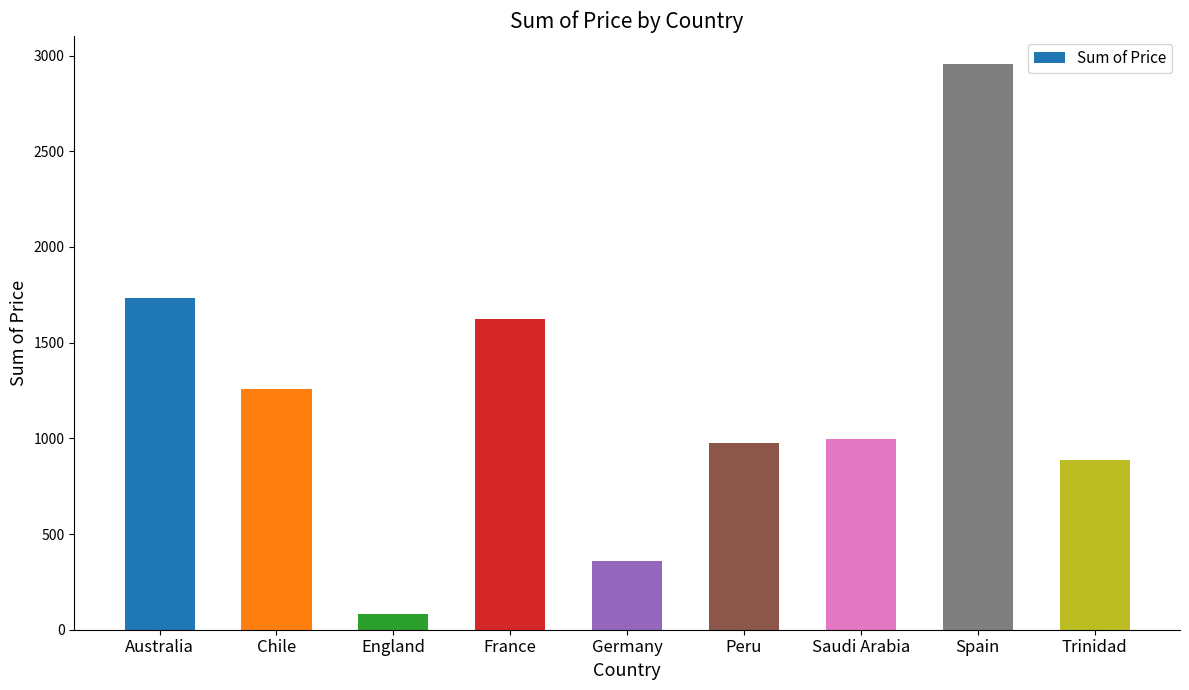

What is the minimum value shown in the chart?

81